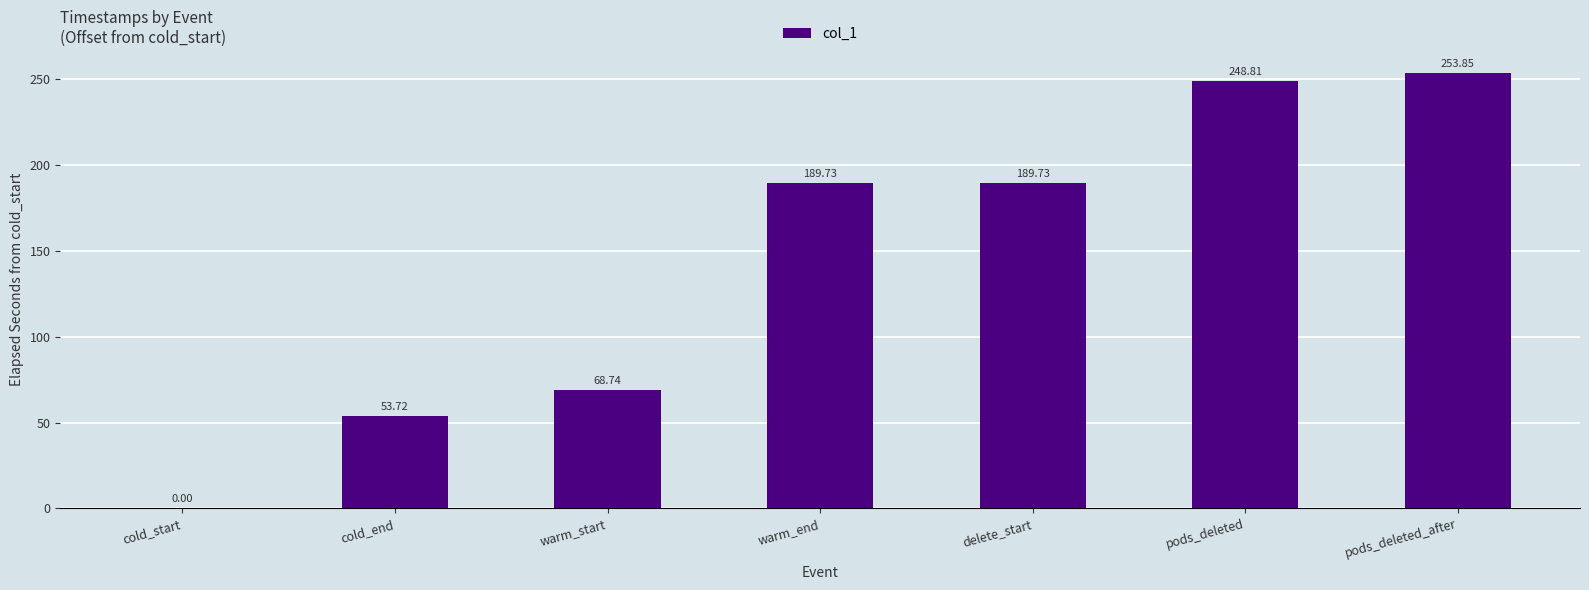

Where is the data nearest to the value 126?

warm_start